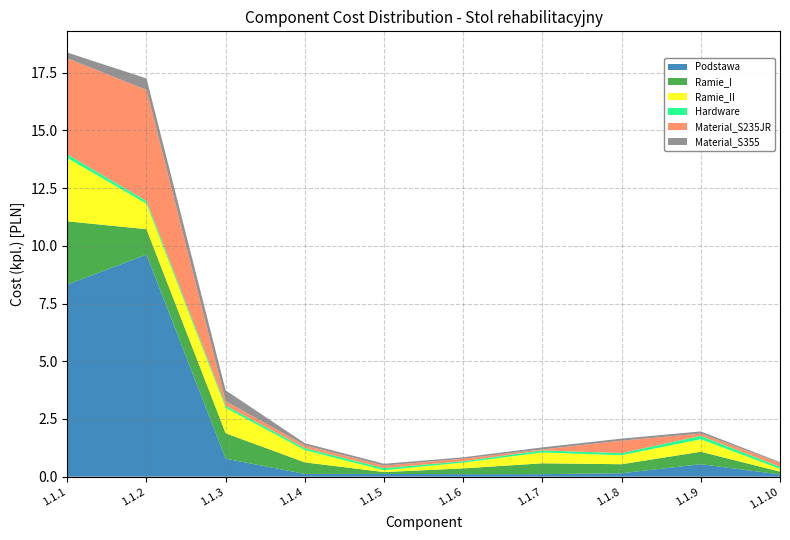

Reading left to right, what are all the values shown in this chart?

Podstawa: 8.3	9.6	0.8	0.1	0.1	0.1	0.1	0.1	0.5	0.1
Ramie_I: 2.7	1.1	1.1	0.5	0.1	0.2	0.5	0.4	0.5	0.1
Ramie_II: 2.7	1.1	1.1	0.5	0.1	0.2	0.5	0.4	0.5	0.1
Hardware: 0.2	0.1	0.1	0.1	0.1	0.1	0.1	0.1	0.1	0.1
Material_S235JR: 4.2	4.8	0.2	0.1	0.1	0.1	0.0	0.5	0.1	0.2
Material_S355: 0.2	0.5	0.5	0.1	0.1	0.1	0.1	0.1	0.1	0.0